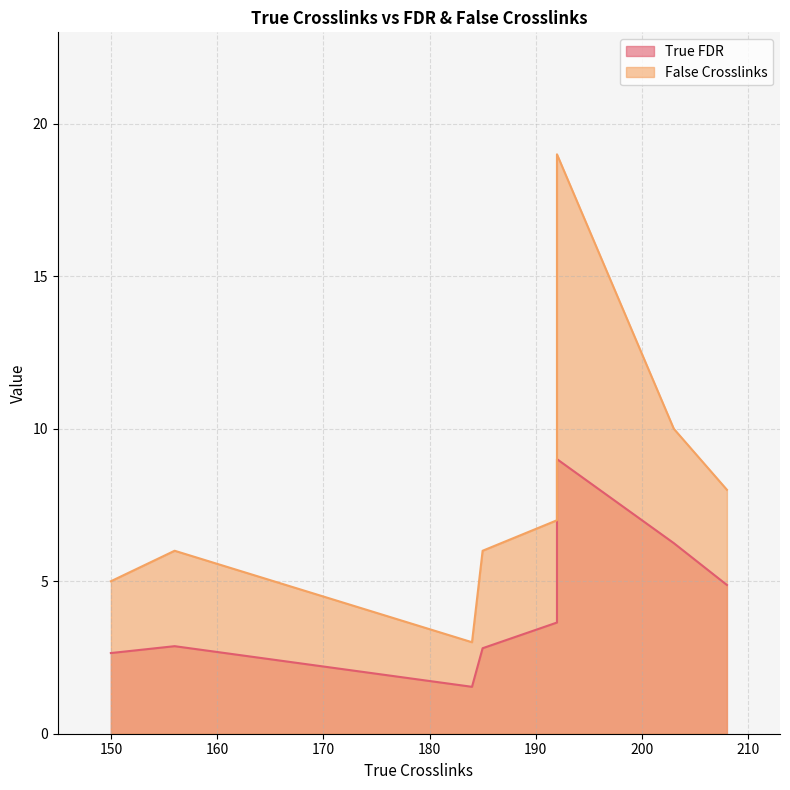

Is the value of False Crosslinks at 192 greater than the value of True FDR at 208?

Yes